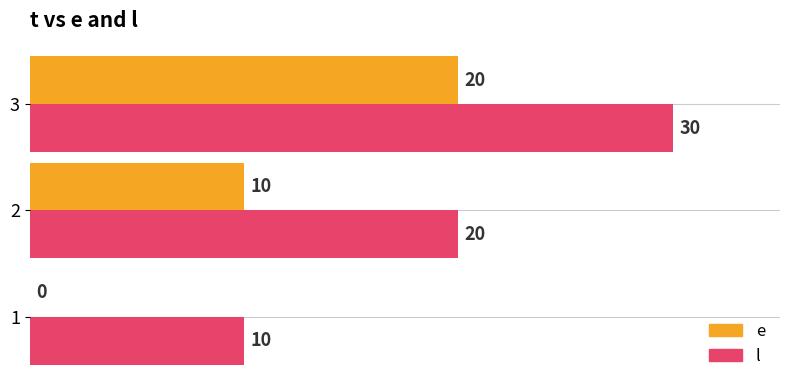

What is the approximate value of l at 1?

10